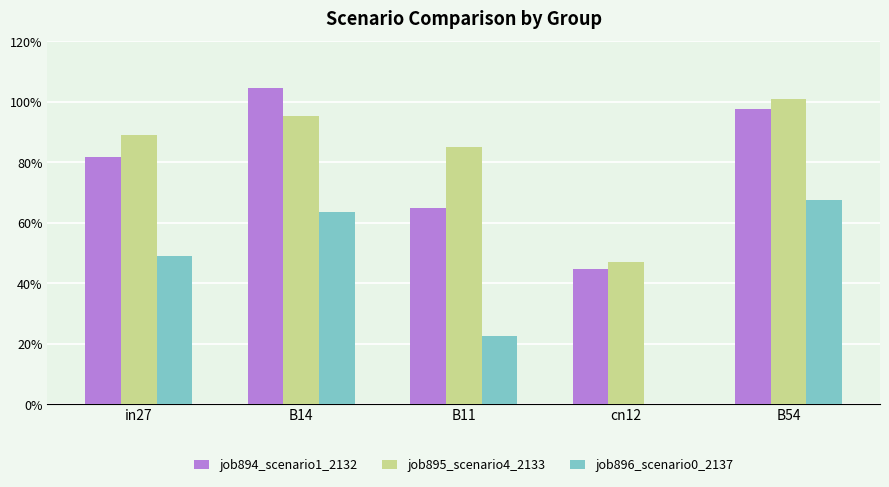

Are the bars horizontal?

No